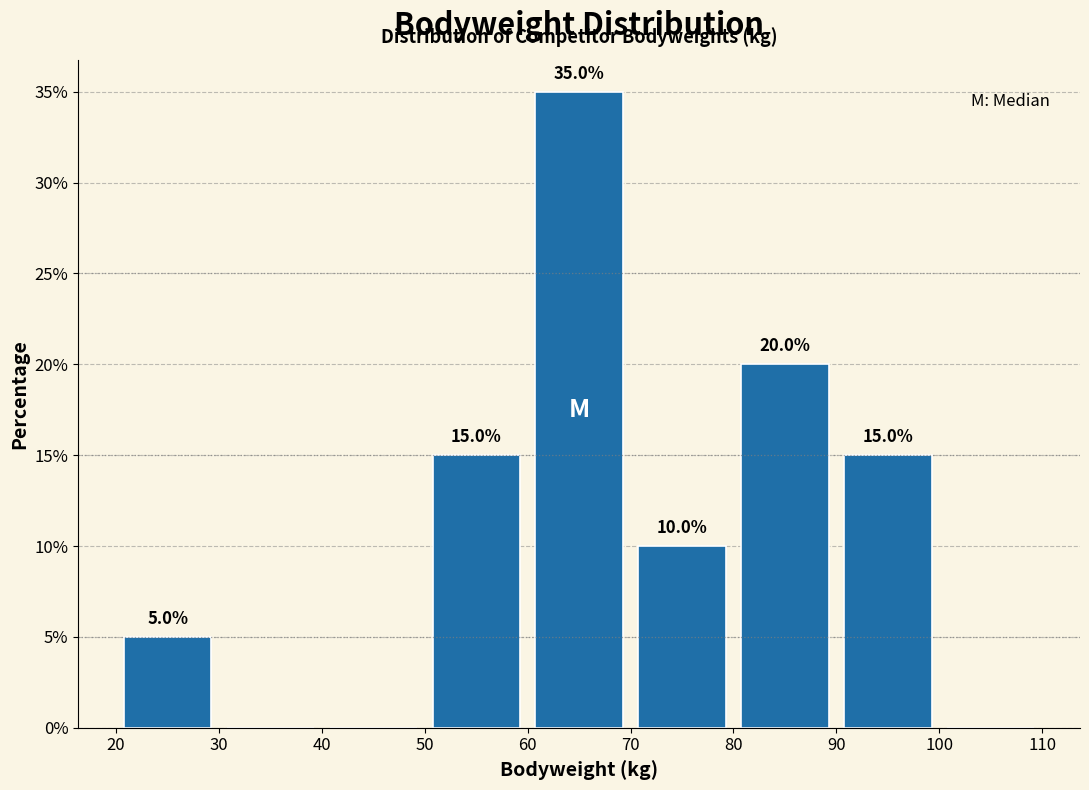

Which range on the x-axis has the tallest bar?

60 to 70